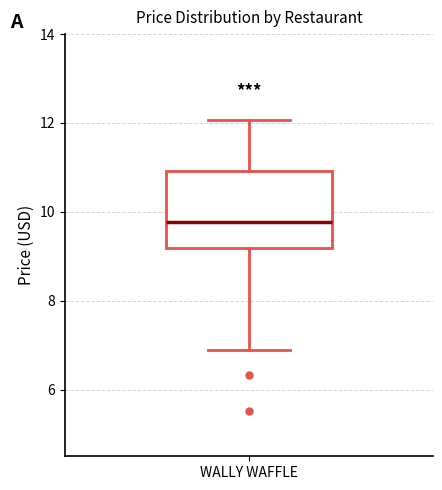

Where is the lower edge of the box for WALLY WAFFLE on the y-axis? The values are not printed on the chart, so give them approximately, as read against the axis.

9.2